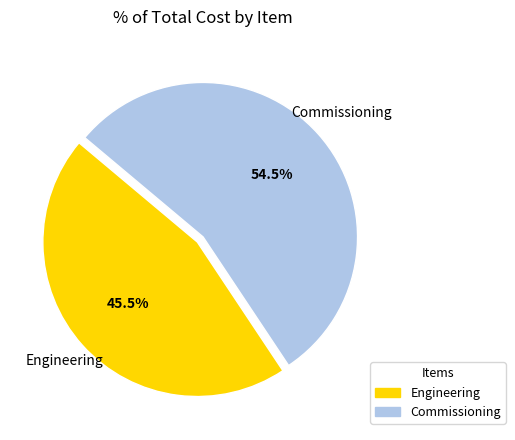

Do Commissioning and Engineering together represent more than half of the pie?

Yes